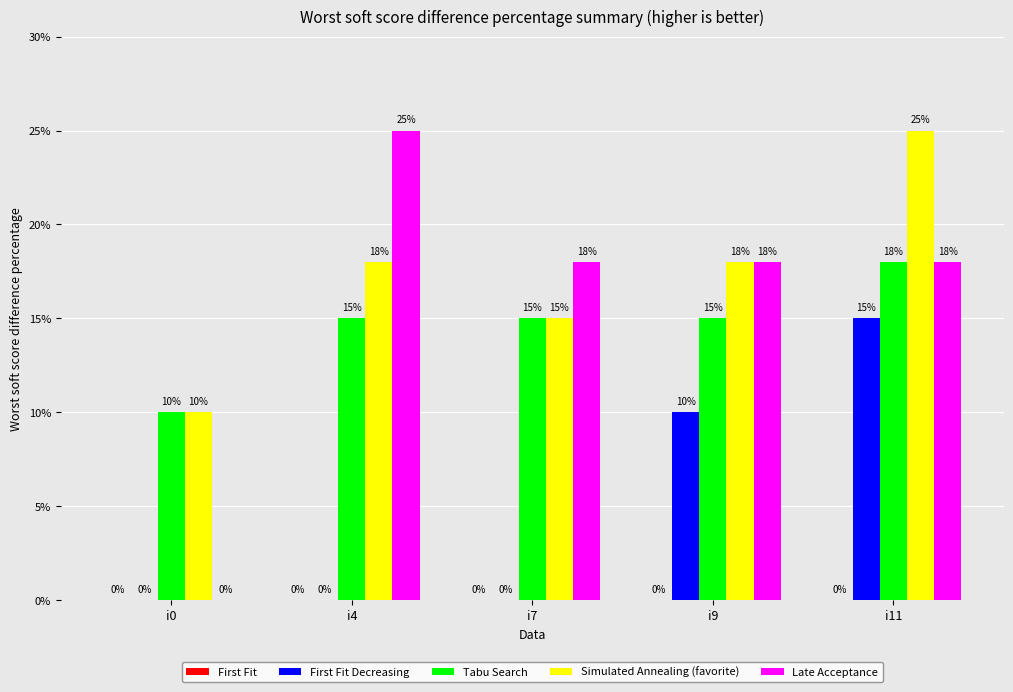

What is the maximum value shown in the chart?

25